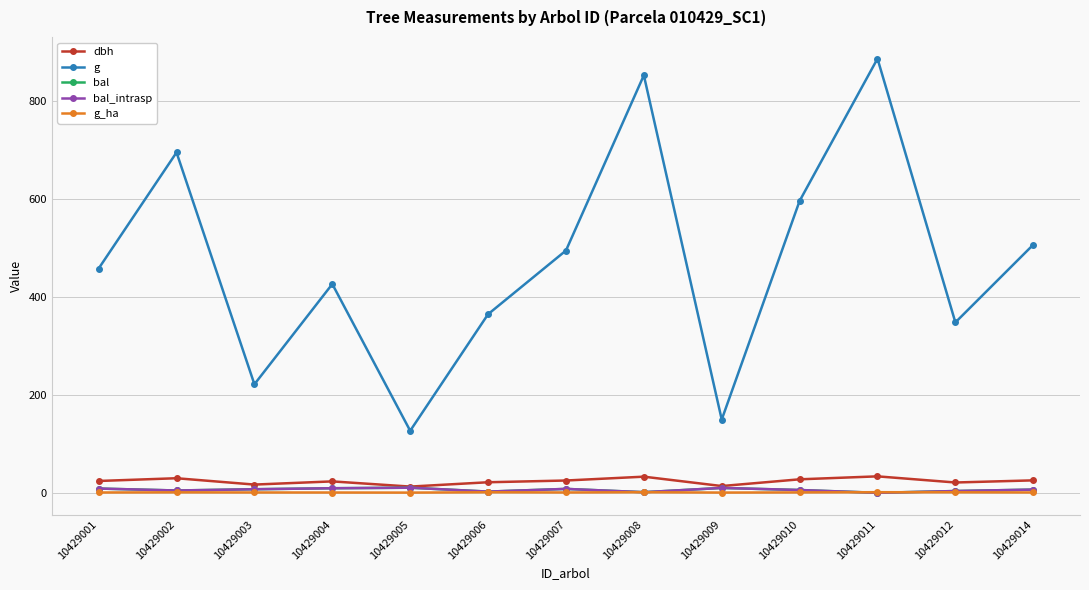

Reading left to right, transcribe all the data shown in this chart.

dbh: 10429001=24.1	10429002=29.8	10429003=16.8	10429004=23.3	10429005=12.7	10429006=21.6	10429007=25.1	10429008=33.0	10429009=13.8	10429010=27.6	10429011=33.6	10429012=21.1	10429014=25.4
g: 10429001=458.1	10429002=695.1	10429003=221.7	10429004=426.4	10429005=126.7	10429006=364.7	10429007=494.8	10429008=852.7	10429009=149.6	10429010=596.1	10429011=886.7	10429012=348.0	10429014=506.7
bal: 10429001=8.7	10429002=4.7	10429003=7.3	10429004=9.3	10429005=10.4	10429006=2.5	10429007=8.0	10429008=1.2	10429009=9.9	10429010=5.7	10429011=0.0	10429012=3.6	10429014=6.6
bal_intrasp: 10429001=8.7	10429002=4.7	10429003=7.3	10429004=9.3	10429005=10.4	10429006=2.5	10429007=8.0	10429008=1.2	10429009=9.9	10429010=5.7	10429011=0.0	10429012=3.6	10429014=6.6
g_ha: 10429001=0.7	10429002=1.0	10429003=0.7	10429004=0.6	10429005=0.4	10429006=1.2	10429007=0.7	10429008=1.2	10429009=0.5	10429010=0.8	10429011=1.2	10429012=1.1	10429014=0.7